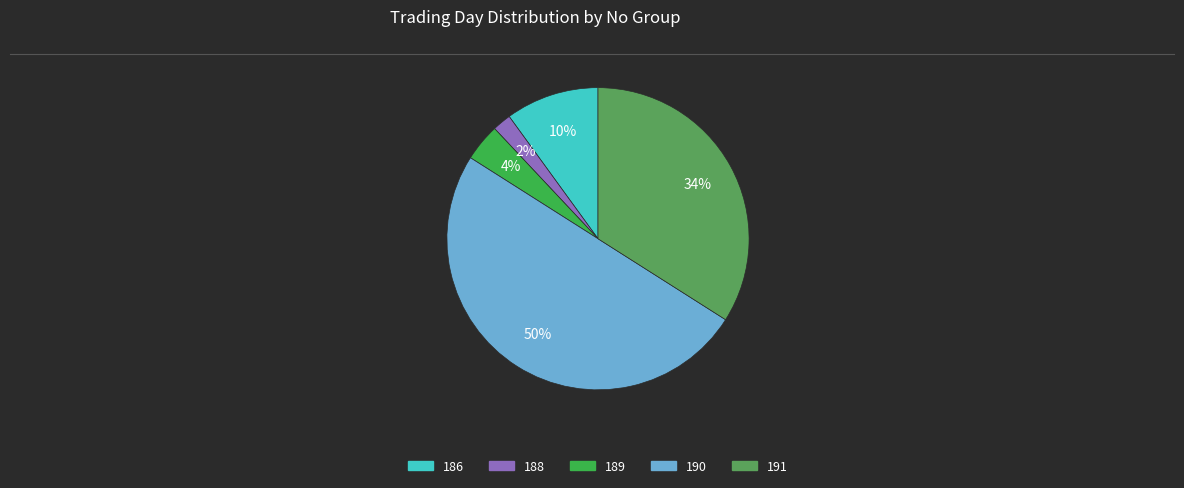

To the nearest percent, what is the average slice percentage?

20%